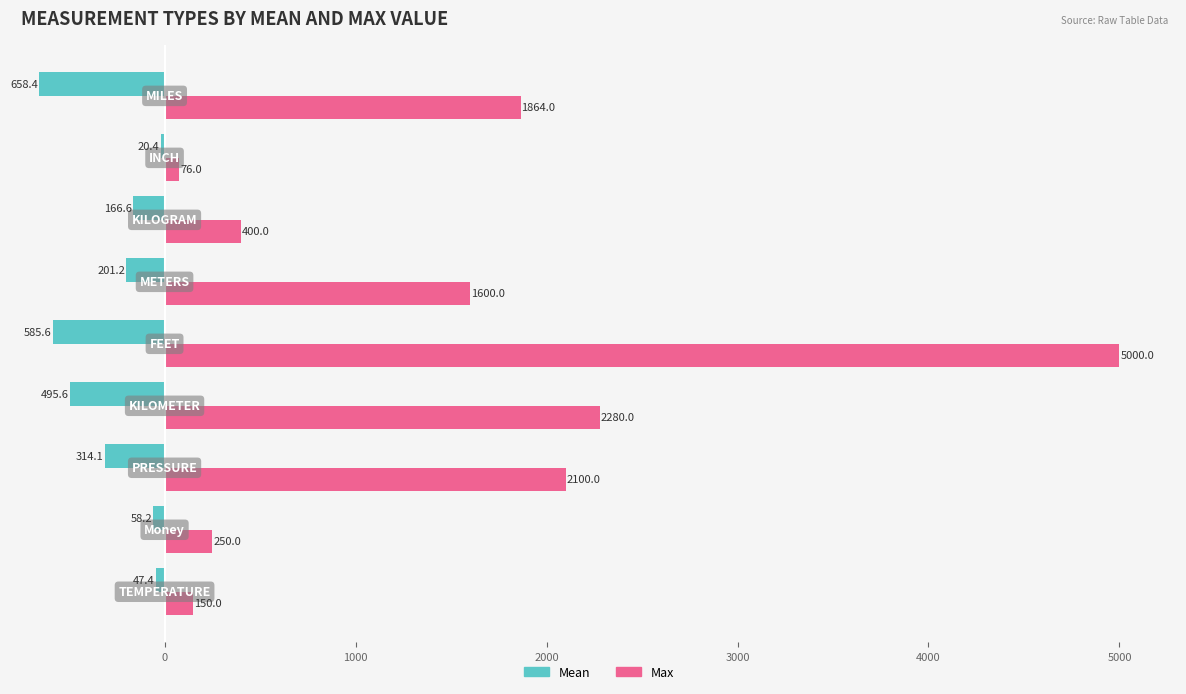

Which series has the largest total across all categories?

Max